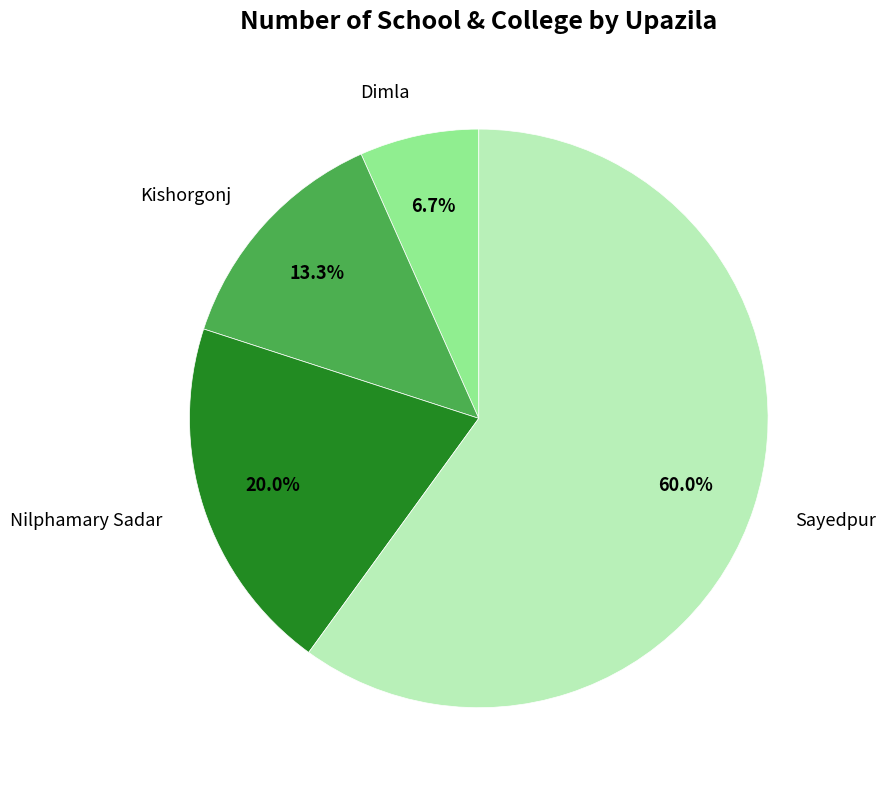

Approximately how many times larger is the value at Nilphamary Sadar compared to Dimla?

3.0